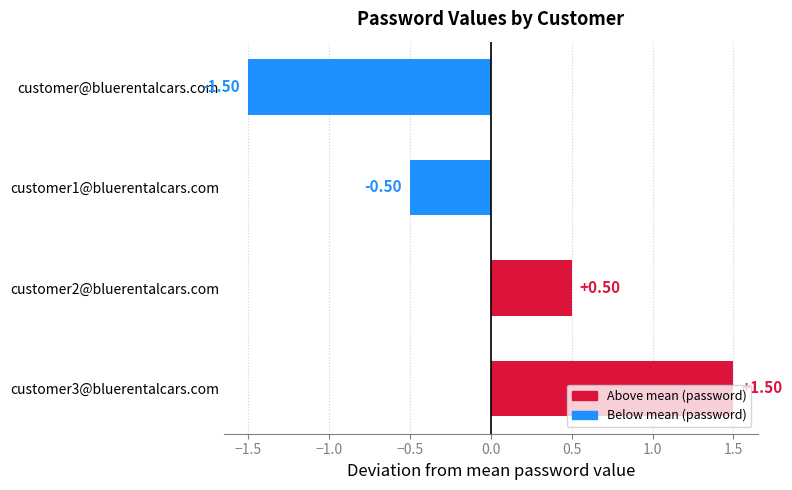

What is the difference between the values at customer2@bluerentalcars.com and customer@bluerentalcars.com?

2.0